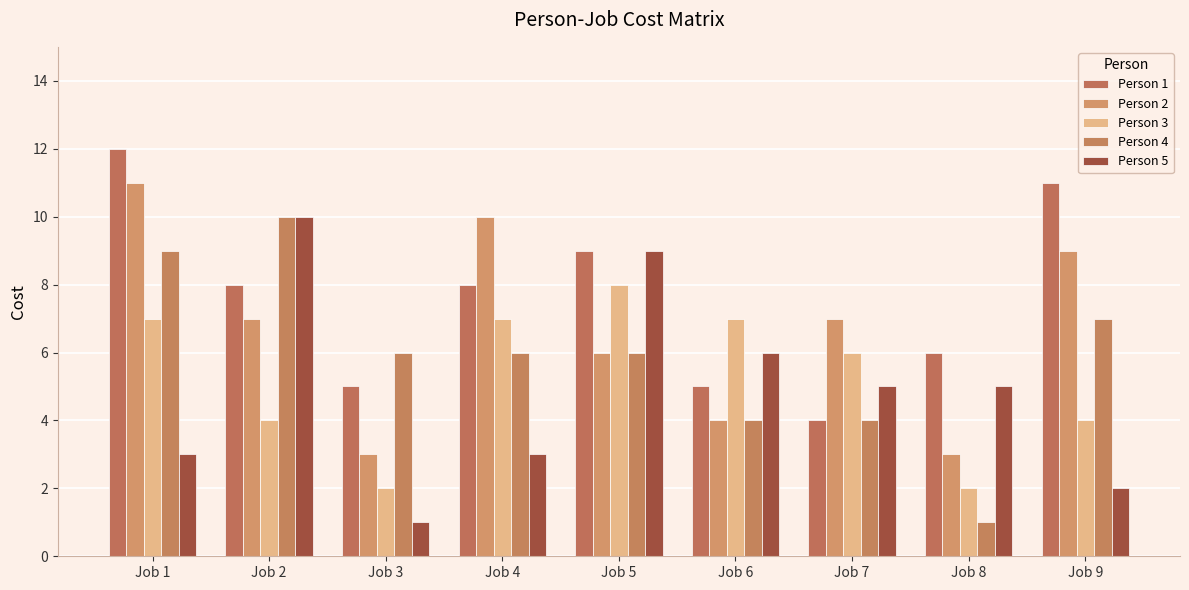

What are all the series names shown in the legend?

Person 1, Person 2, Person 3, Person 4, Person 5